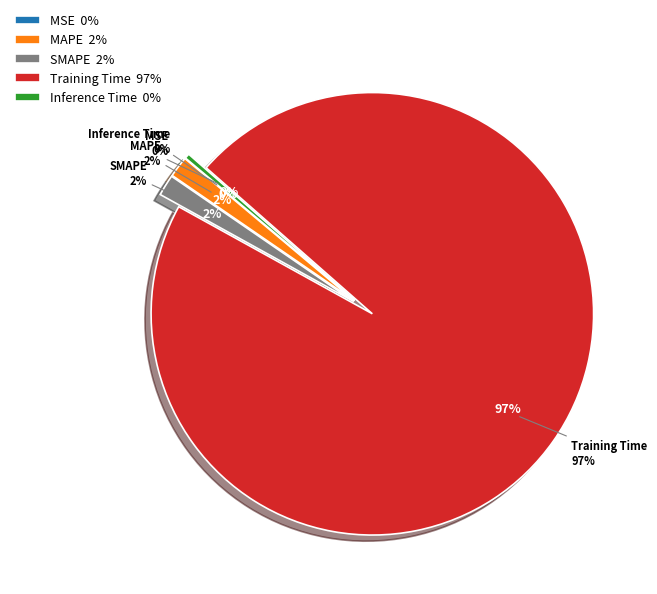

Rank the categories by value from highest to lowest.

Training Time, SMAPE, MAPE, Inference Time, MSE